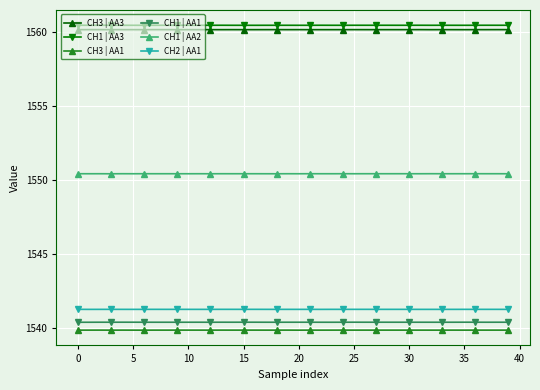

What is the highest value of the CH3 | AA1 series?

1539.9